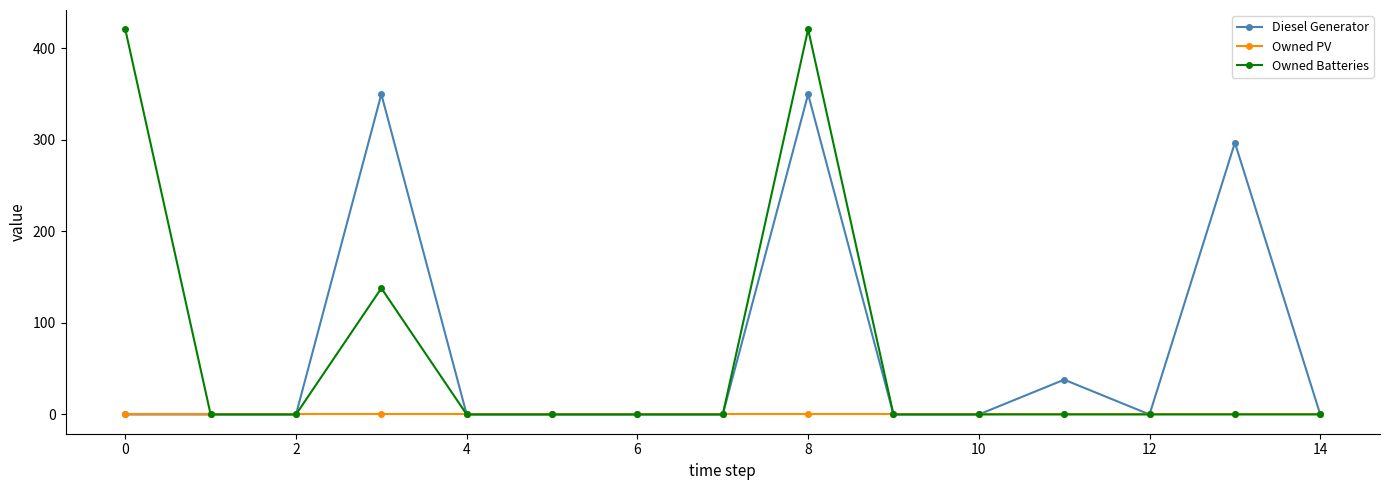

List the series in order of their peak value, highest first.

Owned Batteries, Diesel Generator, Owned PV